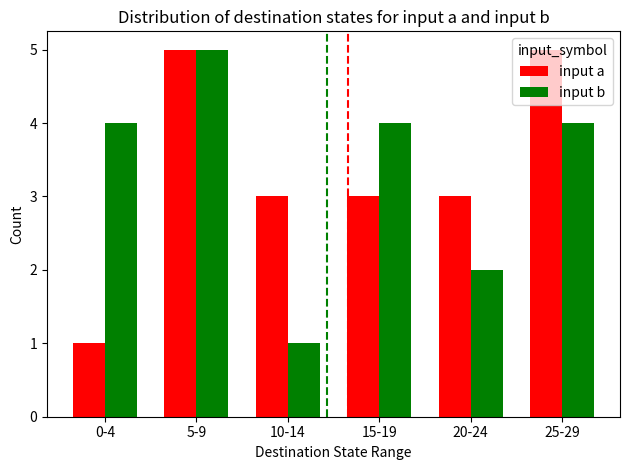

What is the maximum value for input a?

5